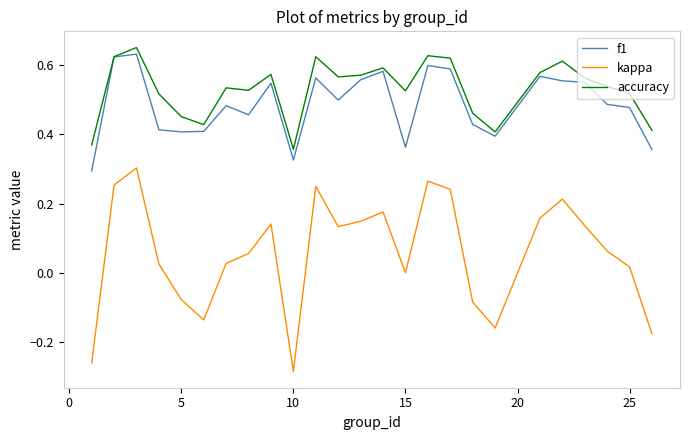

True or false: kappa has more than 0 points higher than both neighbors.

True